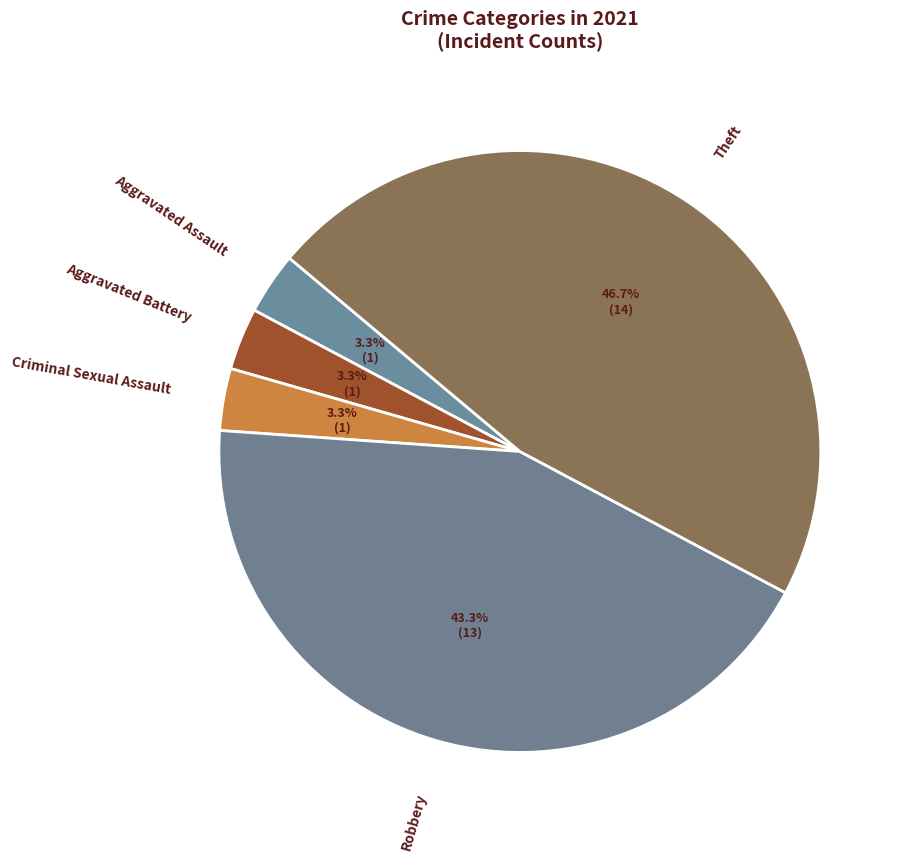

What is the largest slice in the pie chart?

Theft